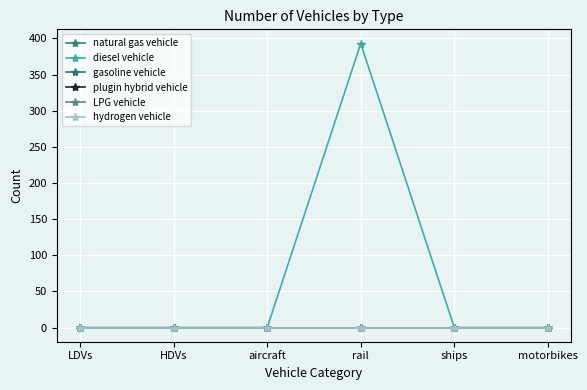

What is the difference between the maximum and minimum values in the diesel vehicle series?

393